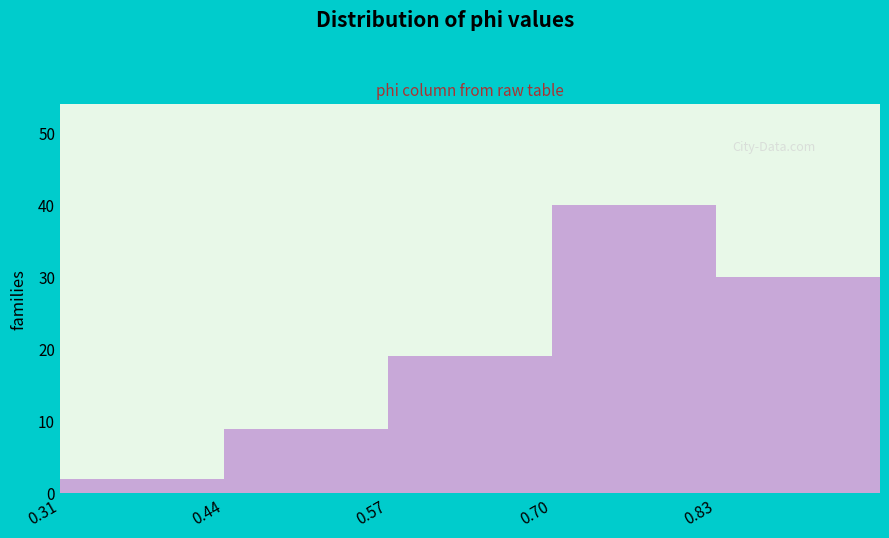

Reading left to right, transcribe this chart: for each bar, give the range it covers on the x-axis and its height. Neither the bar edges nor the heights are printed on the chart, so give them approximately, as read against the axes.

0.30 to 0.44: 2
0.44 to 0.56: 9
0.56 to 0.70: 19
0.70 to 0.82: 40
0.82 to 0.96: 30